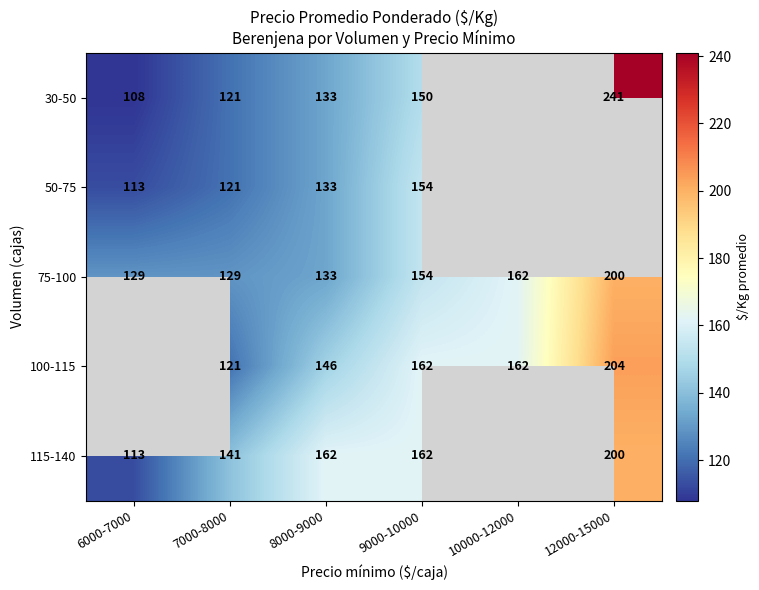

What value does the 75-100 series have at 12000-15000, to the nearest 10?

200